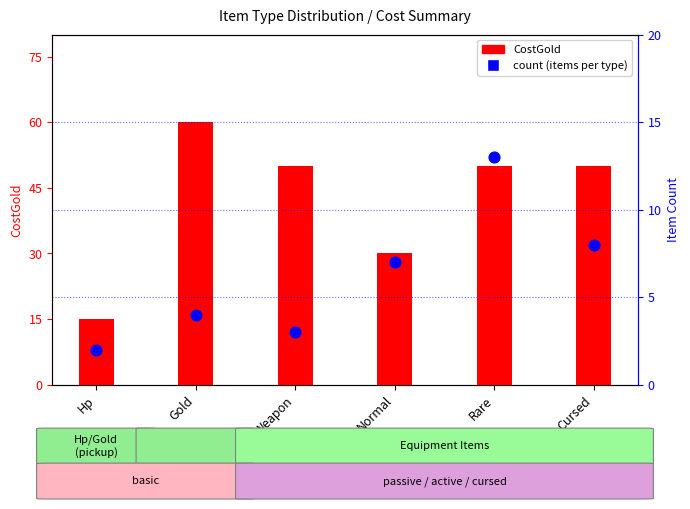

At which category is the sum across all series the highest?

Gold